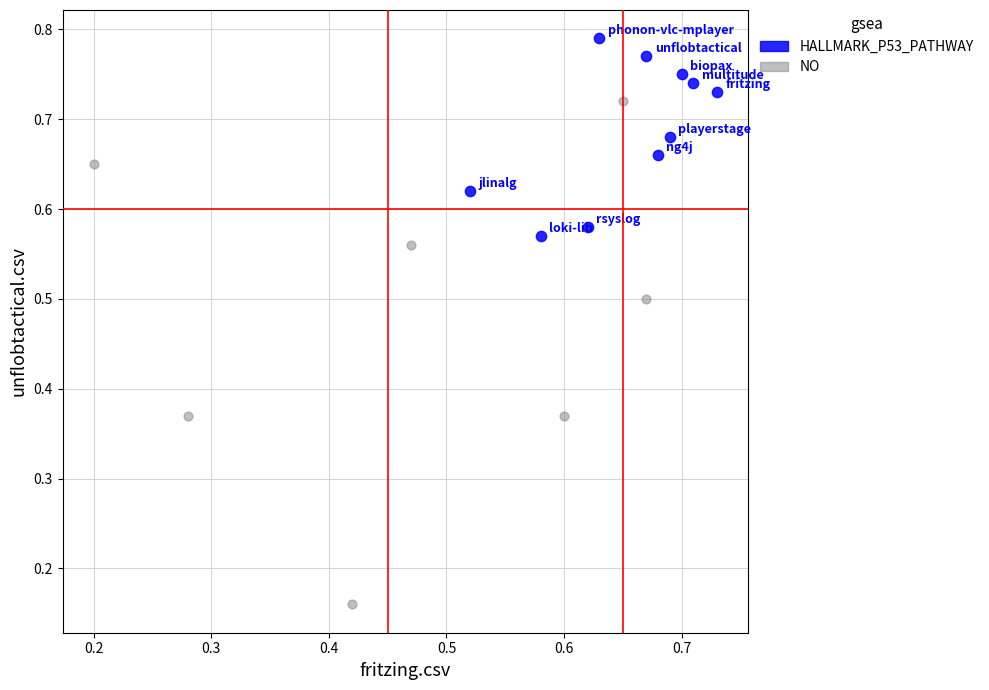

Which series contains the highest Y value?

HALLMARK_P53_PATHWAY